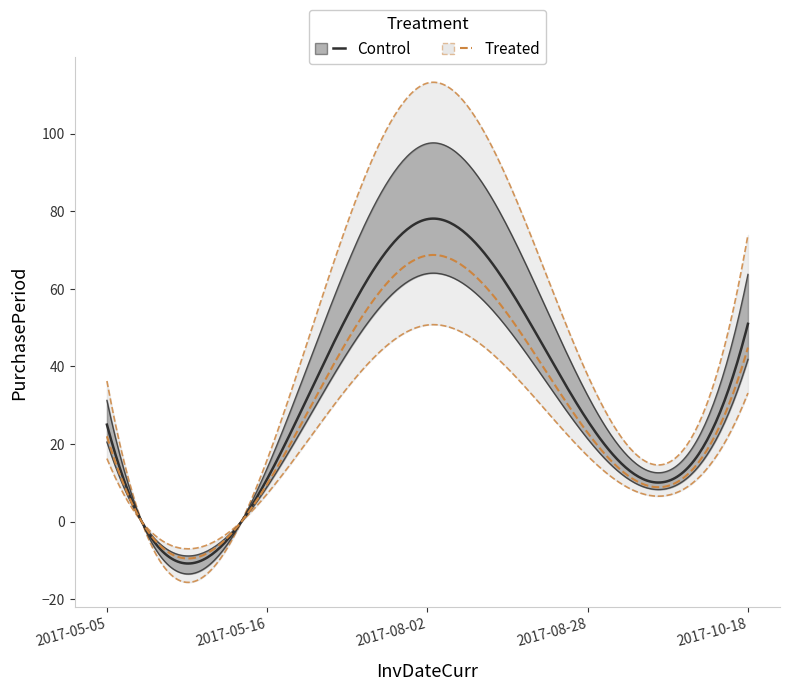

At which label is the value closest to 44?

2017-10-18